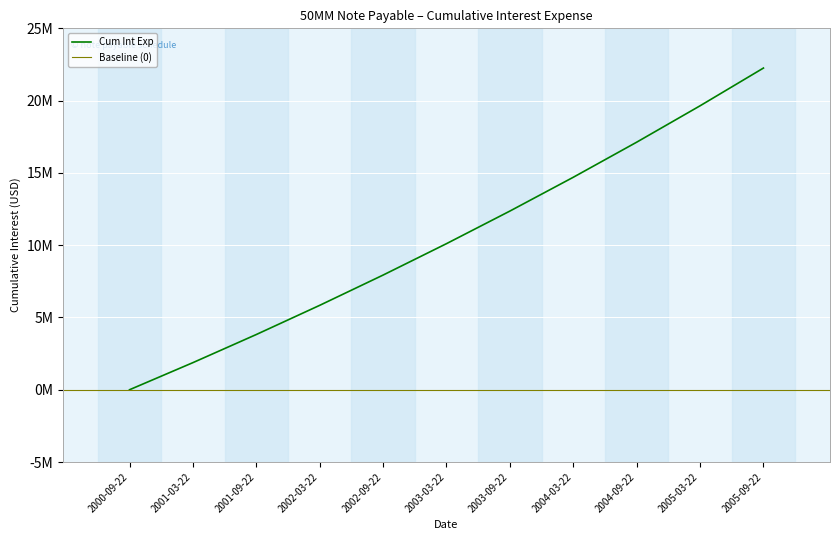

Read the value at 55.

10104990.3